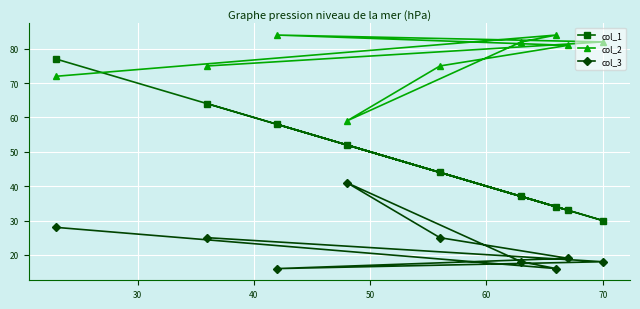

At how many categories does at least one series exceed 64?

8